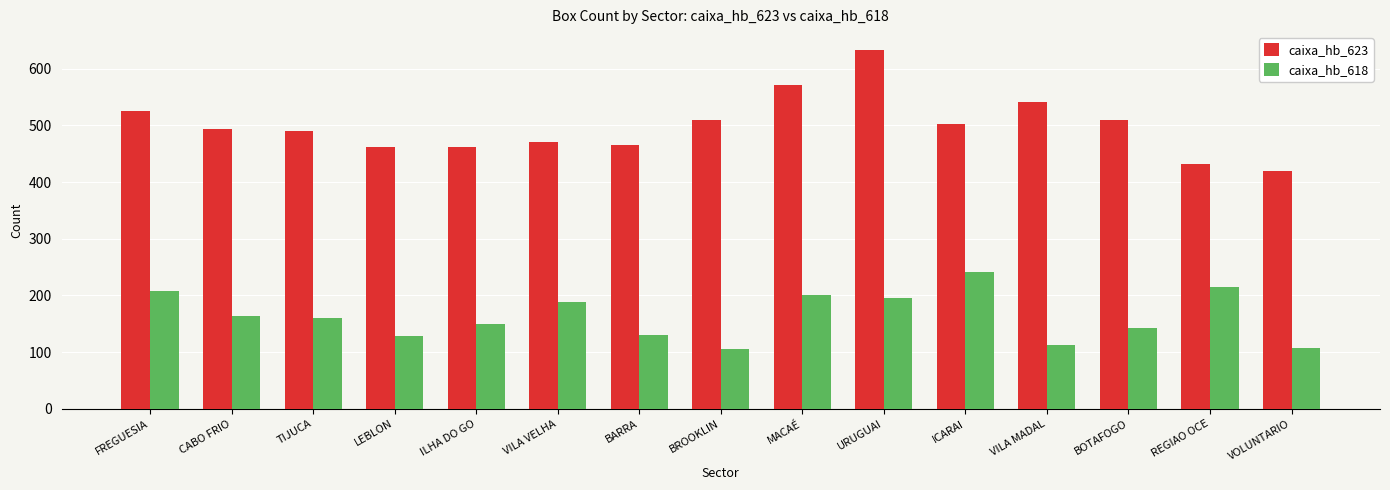

Between VILA VELHA and ICARAI, which series saw the biggest shift?

caixa_hb_618